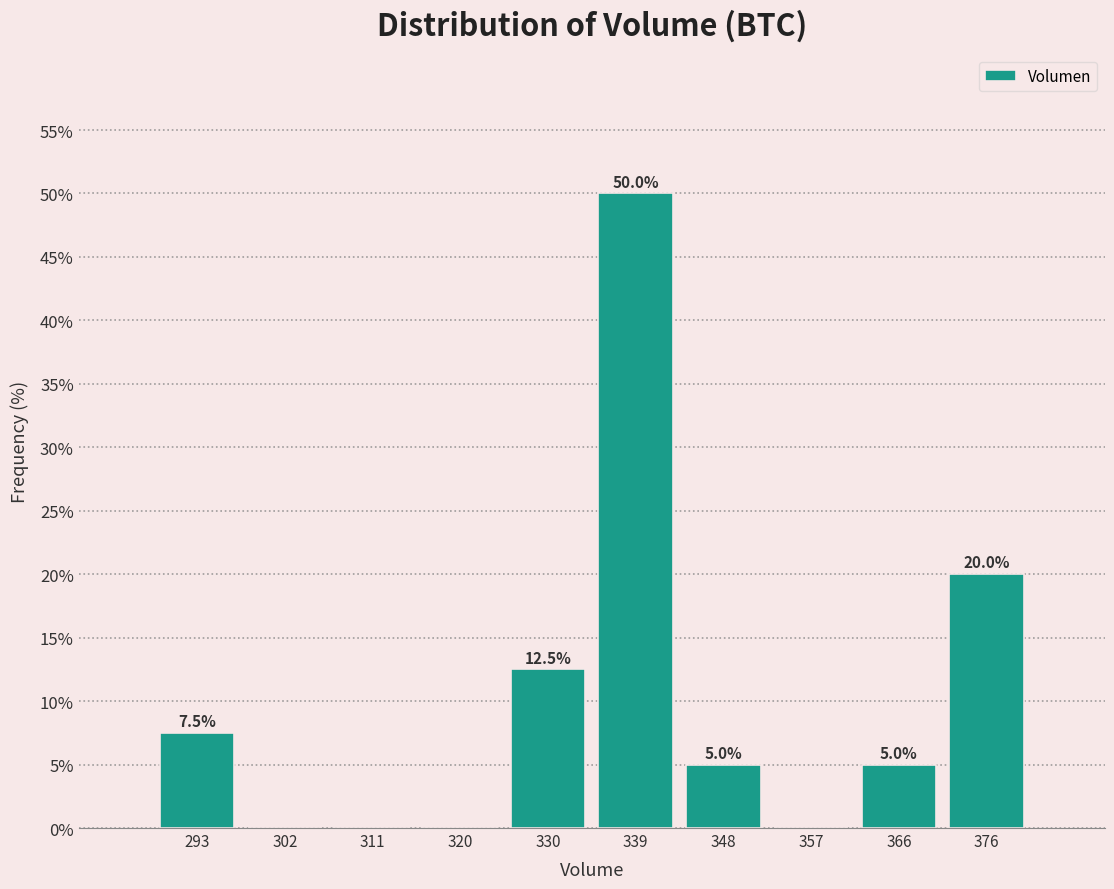

Which range on the x-axis has the tallest bar?

334 to 343